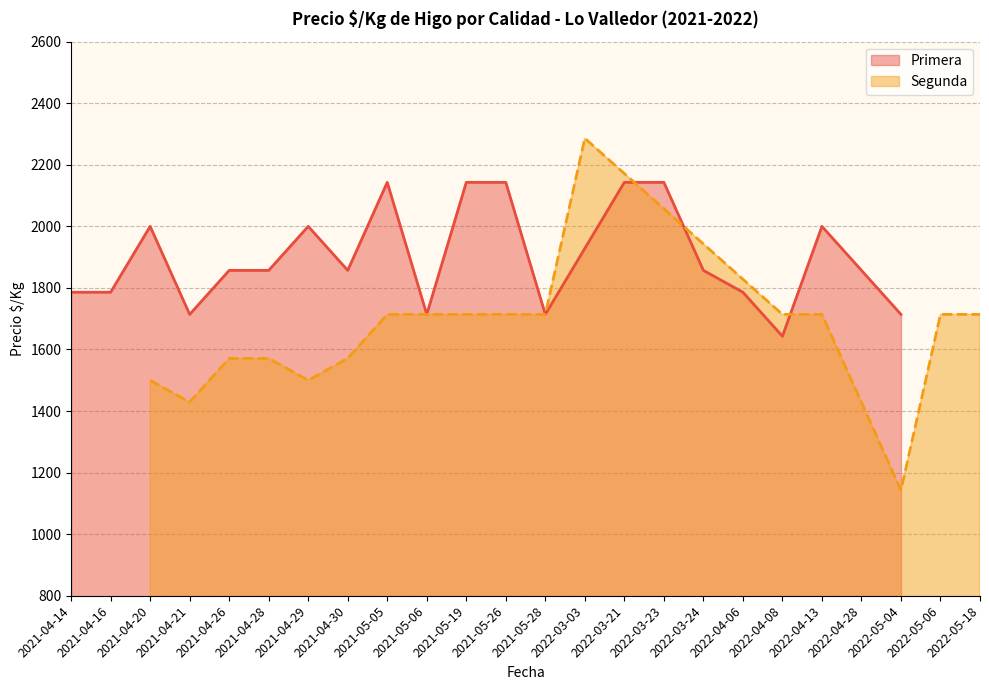

The value of Primera at 2021-05-06 is 2722. True or false?

False